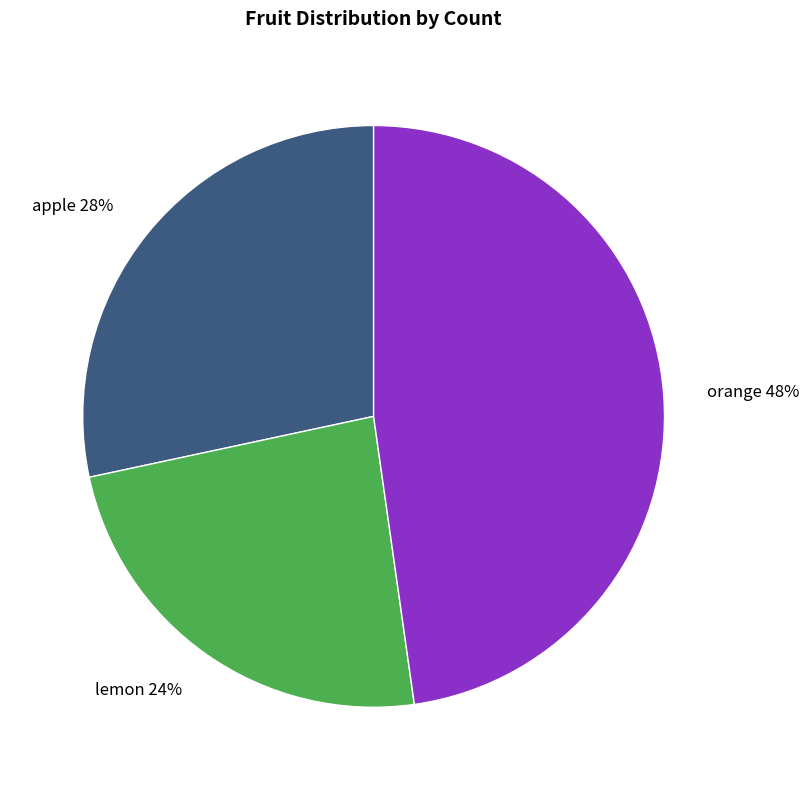

Approximately how many times larger is the value at orange compared to lemon?

2.0